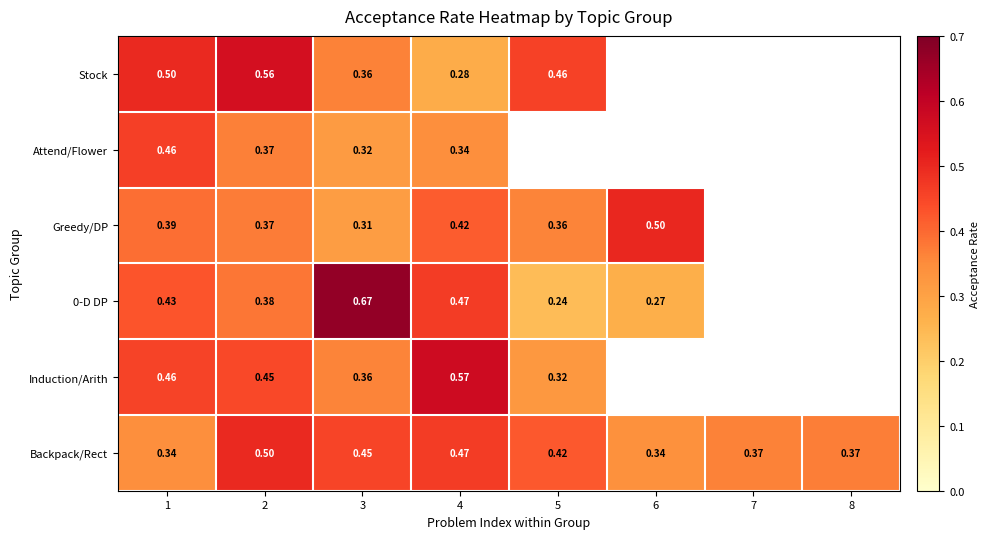

What is the maximum value shown in the chart?

0.7